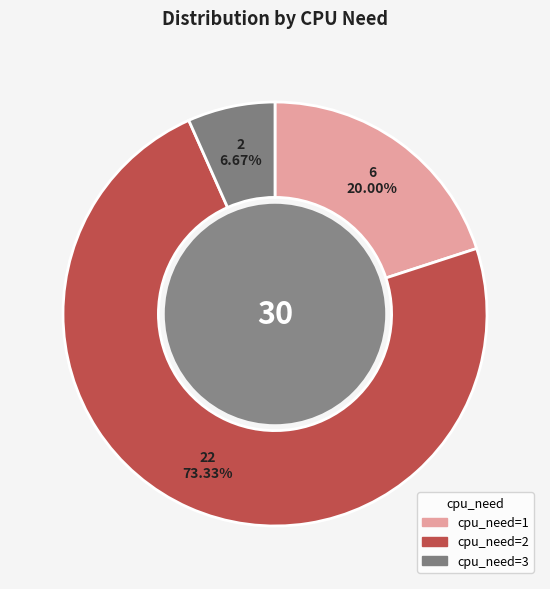

To the nearest percent, what is the difference between the largest and smallest slice percentages?

67%